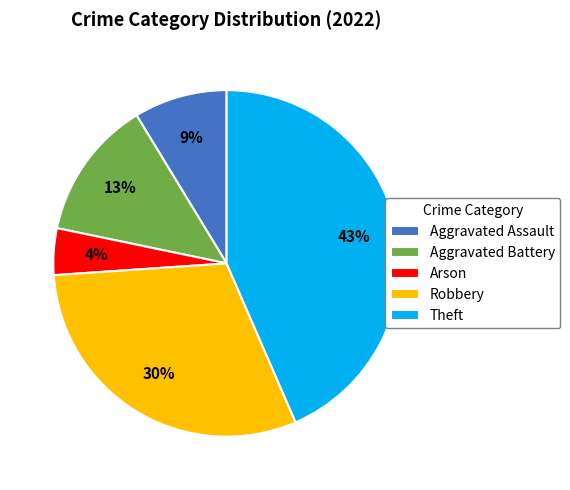

Is there any slice that represents more than half of the pie?

No